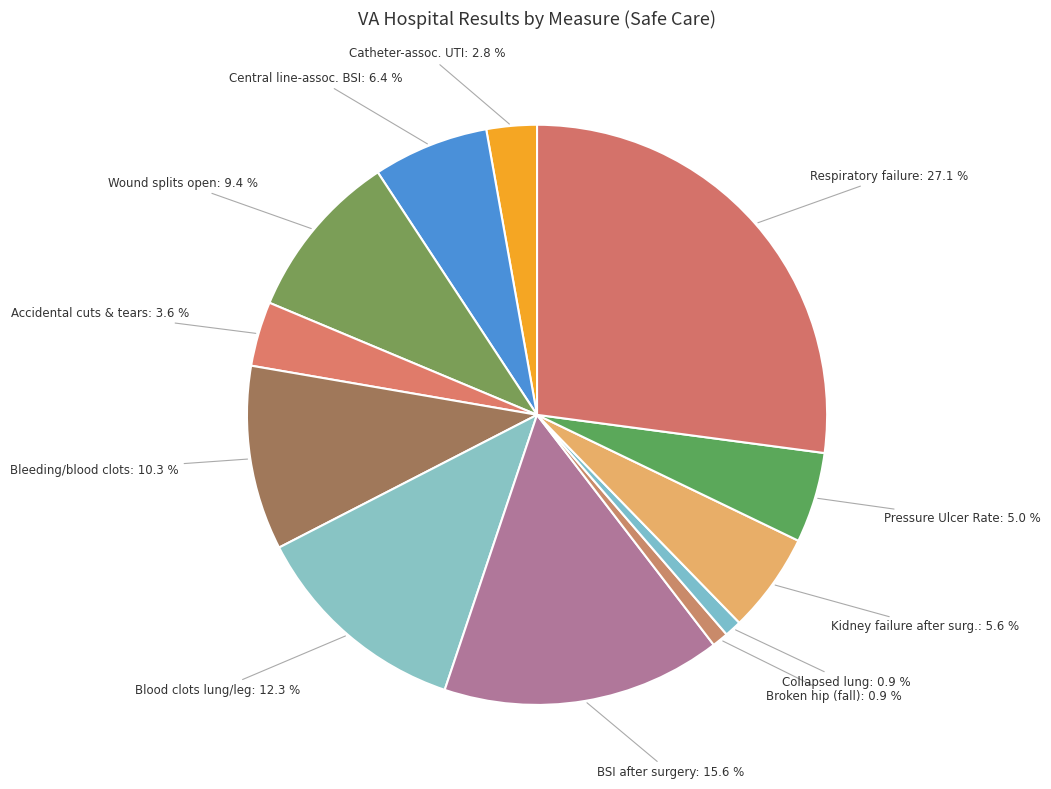

Combined, what portion of the pie is Accidental cuts & tears and Central line-assoc. BSI?

10.0%